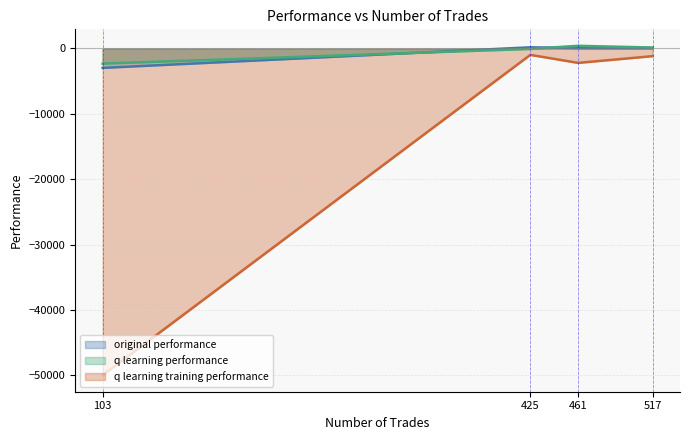

At how many categories does at least one series exceed -5632?

4